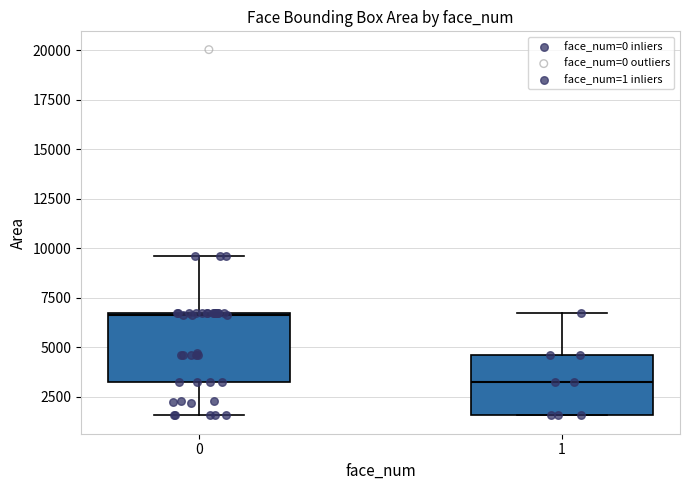

Reading left to right, transcribe this box plot: for each box, give where its median line is, the range the box spans, and where its two whiskers end, as read against the y-axis. The values are not printed on the chart, so give them approximately, as read against the axis.

0: median 6500, box 3000 to 6500, whiskers 1500 to 9500
1: median 3000, box 1500 to 4500, whiskers 1500 to 6500